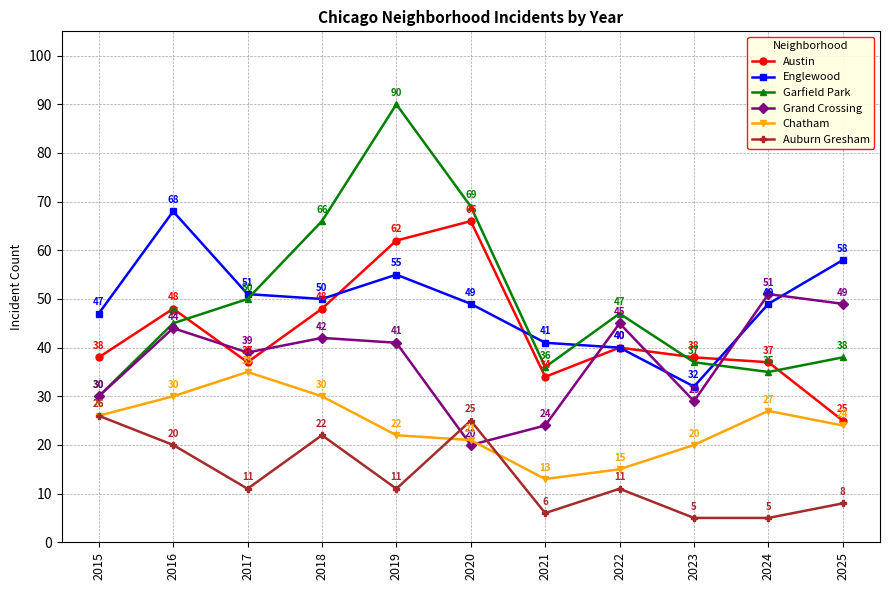

The value of Chatham at 2018 is 30. True or false?

True